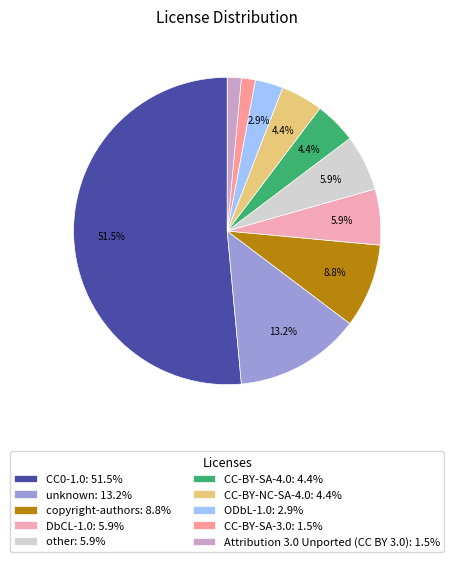

The copyright-authors slice represents 9% of the pie. True or false?

True